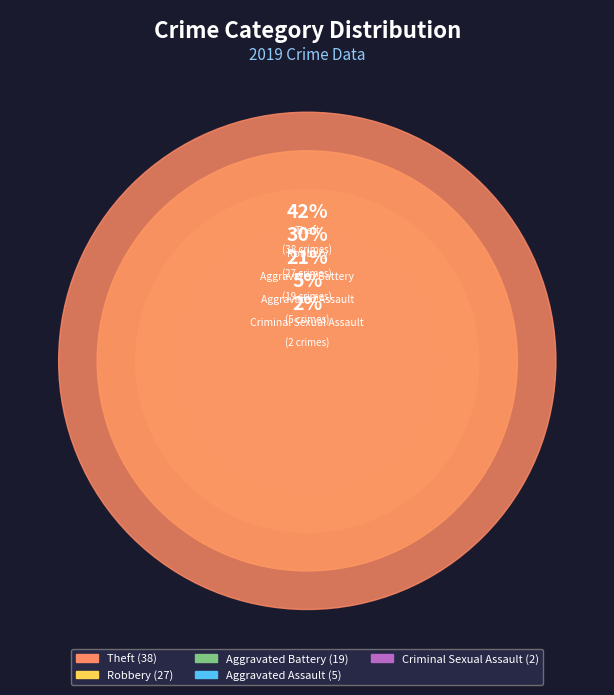

To the nearest percent, what portion does Aggravated Assault represent?

5%